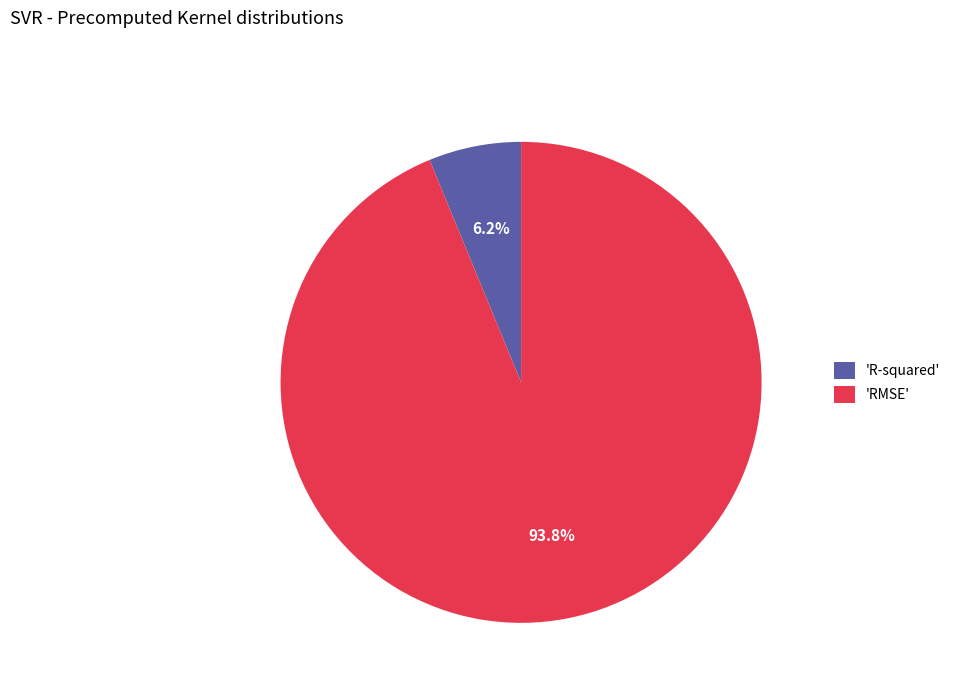

Which category has the smallest portion of the pie?

'R-squared'